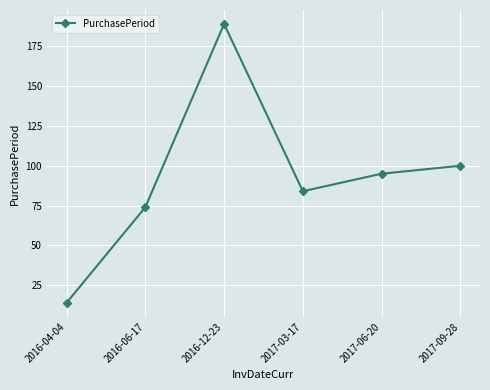

Reading left to right, list all the values displayed in this chart.

14	74	189	84	95	100